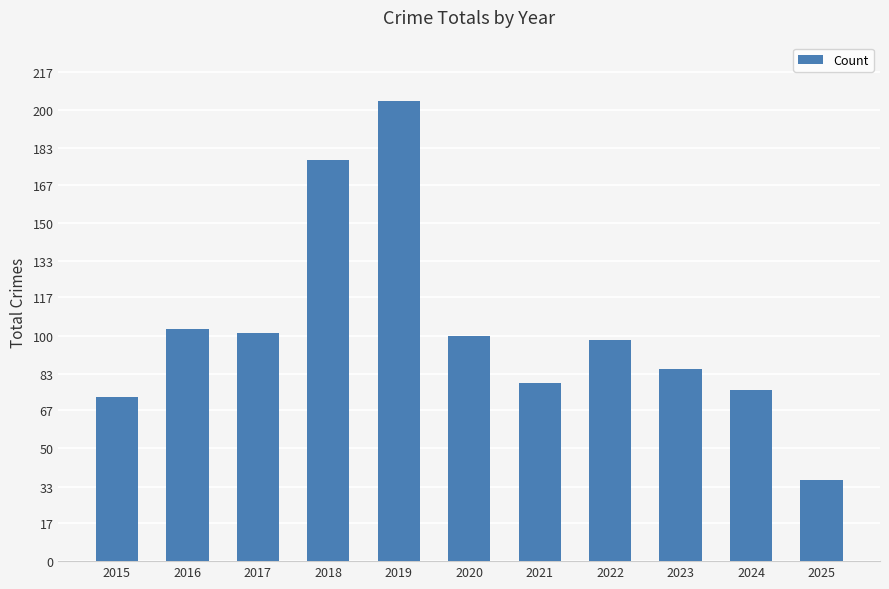

What is the ratio of the value at 2016 to the value at 2024?

1.4